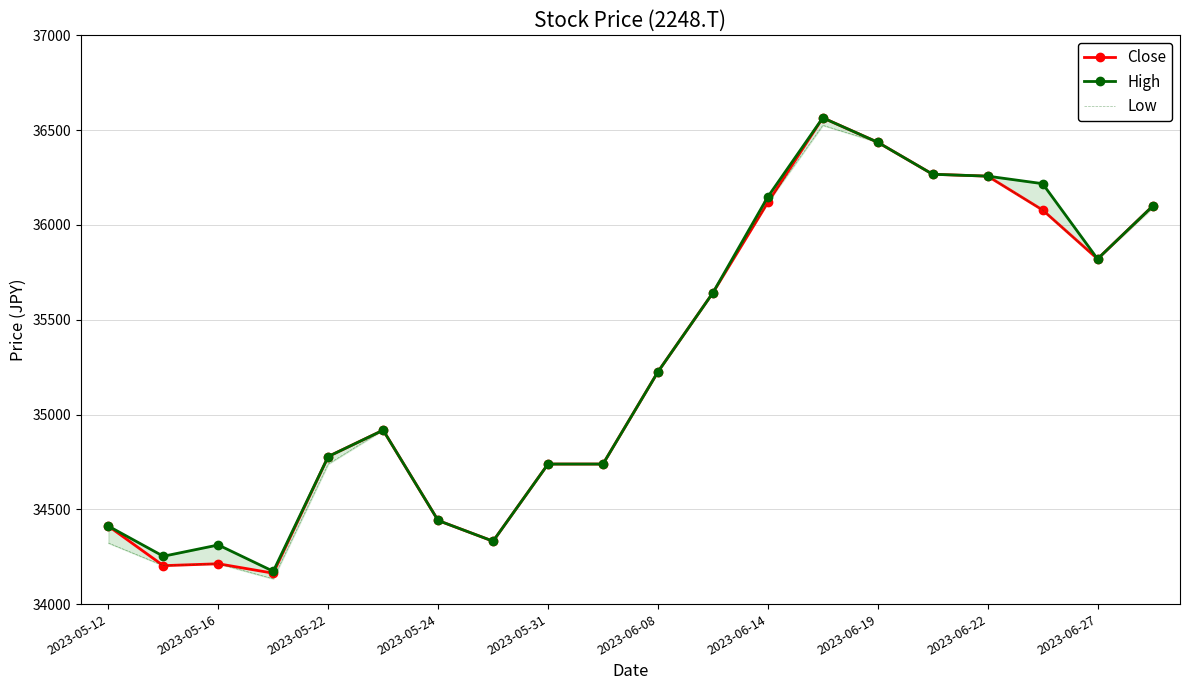

Reading left to right, transcribe all the data shown in this chart.

Close: 34411.2	34202.7	34212.6	34163.0	34778.4	34917.3	34440.9	34331.8	34738.7	34738.7	35225.0	35641.9	36118.3	36565.0	36435.9	36267.2	36257.3	36078.6	35820.6	36098.5
High: 34411.2	34252.3	34311.9	34172.9	34778.4	34917.3	34440.9	34331.8	34738.7	34738.7	35225.0	35641.9	36148.1	36565.0	36435.9	36267.2	36257.3	36217.6	35820.6	36098.5
Low: 34321.8	34202.7	34212.6	34133.2	34738.7	34917.3	34440.9	34331.8	34738.7	34738.7	35225.0	35641.9	36118.3	36525.3	36435.9	36267.2	36257.3	36078.6	35820.6	36088.5